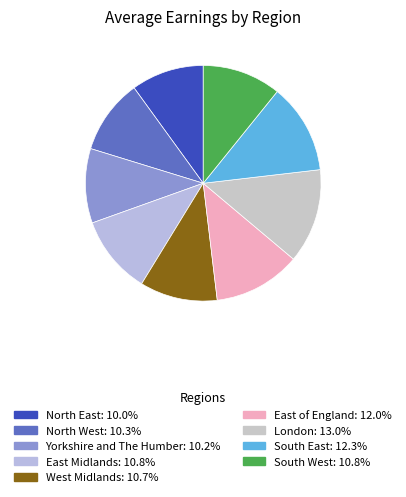

To the nearest percent, what is the average slice percentage?

11%